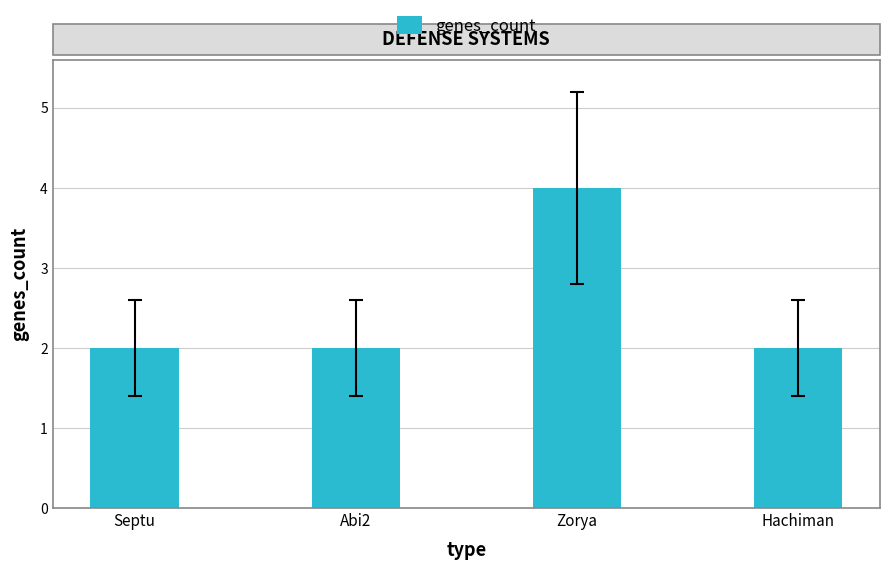

What is the difference between the values at Septu and Zorya?

2